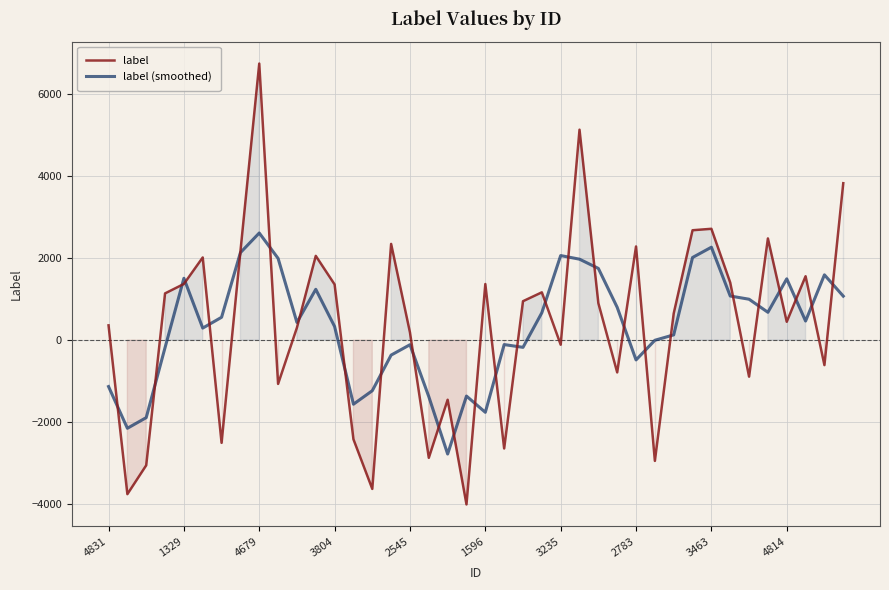

True or false: label (smoothed) has a value of 2615.5 at 4679.

True